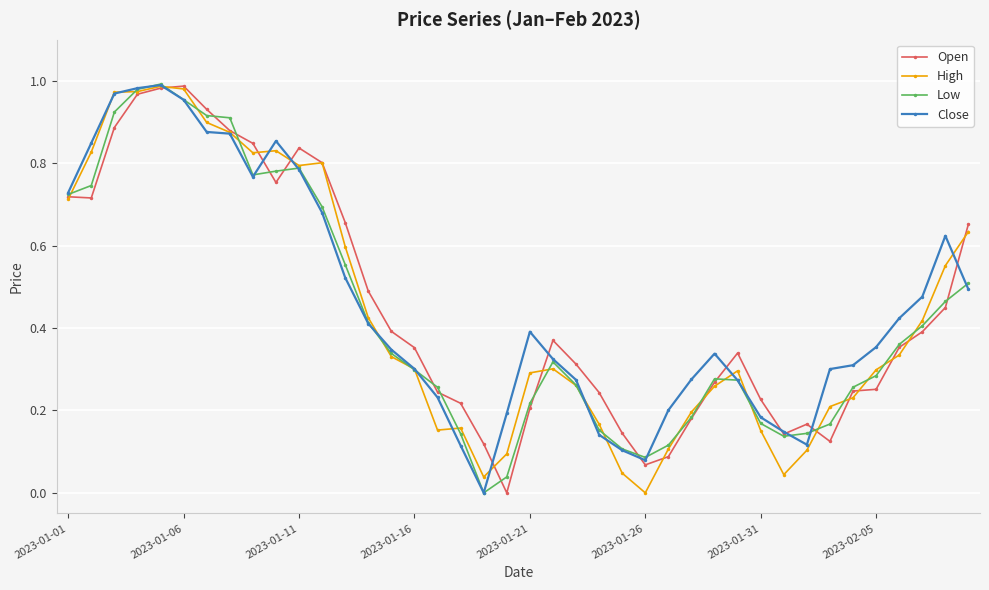

True or false: Open has more than 2 points higher than both neighbors.

True